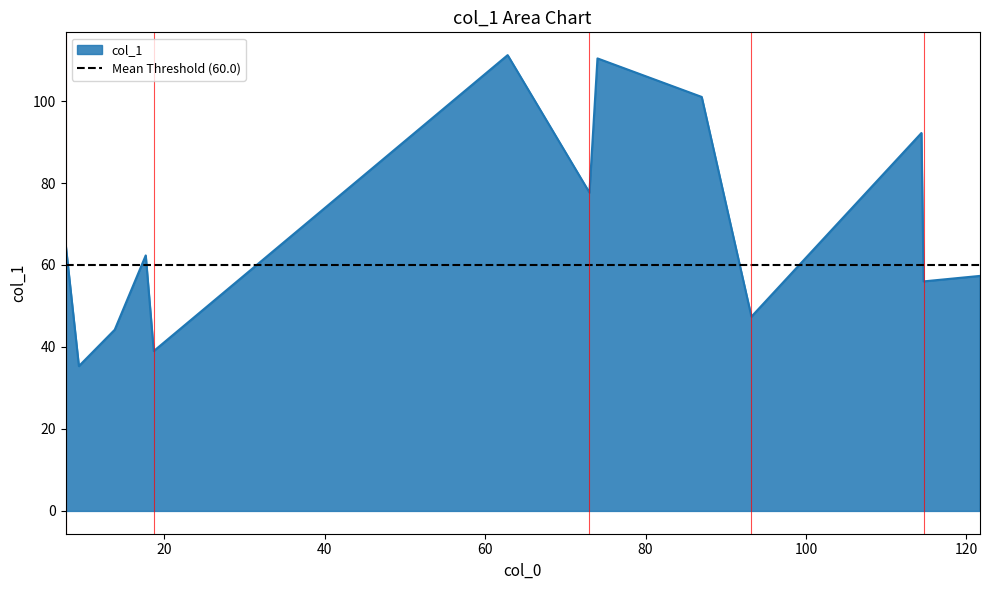

What is the maximum value for col_1?

111.2